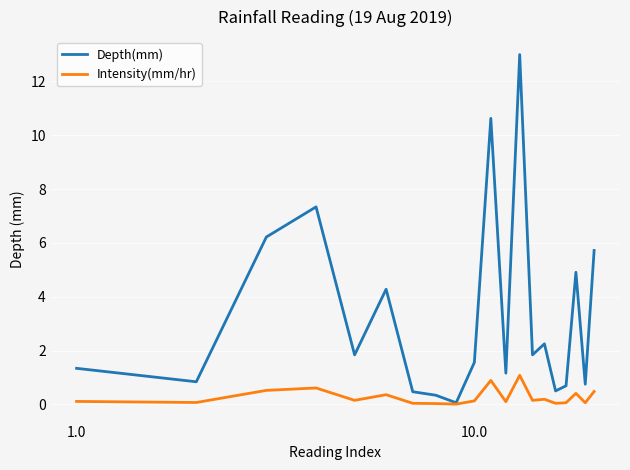

Which series has the largest total across all categories?

Depth(mm)